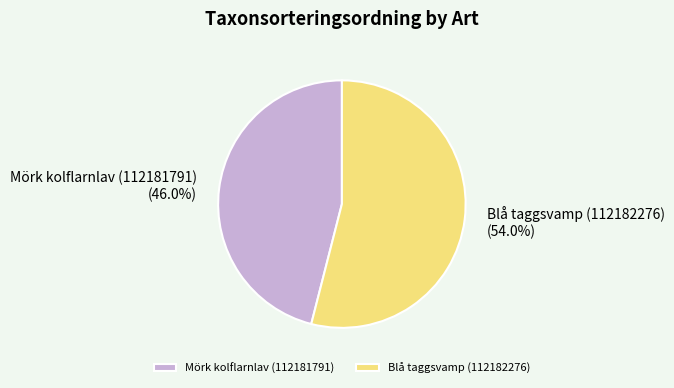

Combined, do Mörk kolflarnlav (112181791) and Blå taggsvamp (112182276) account for over 50%?

Yes